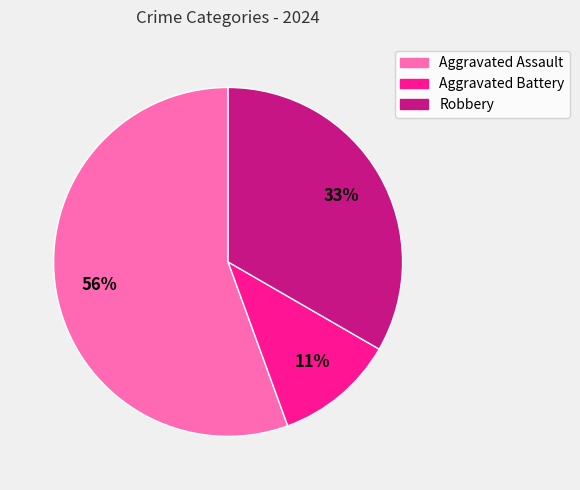

Which slice is the largest?

Aggravated Assault